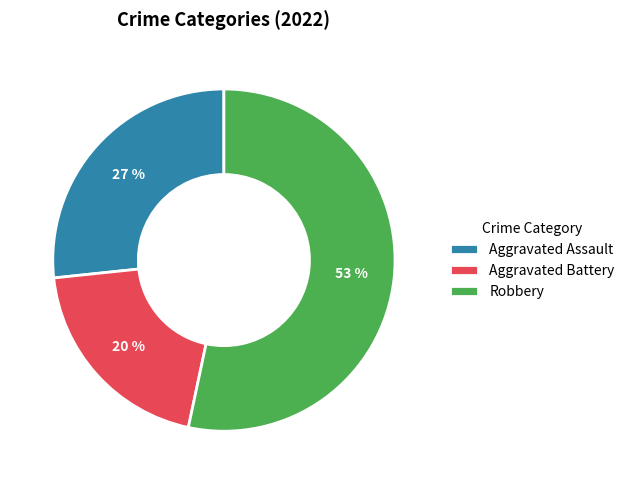

What percentage is the Robbery slice, to the nearest percent?

53%